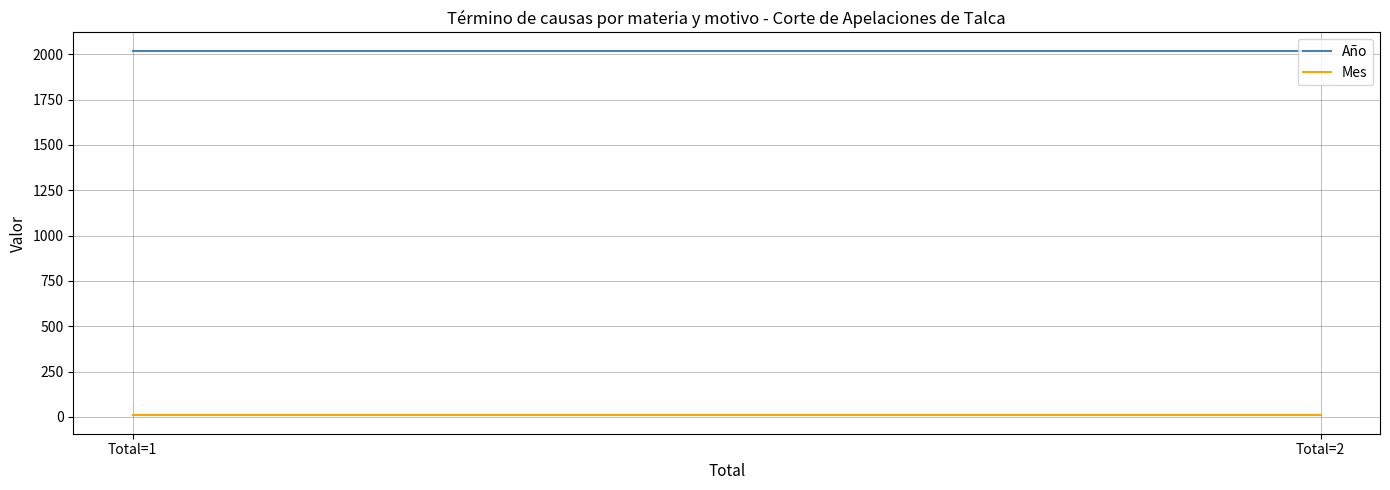

What is the spread (max minus min) of values at Total=2?

2012